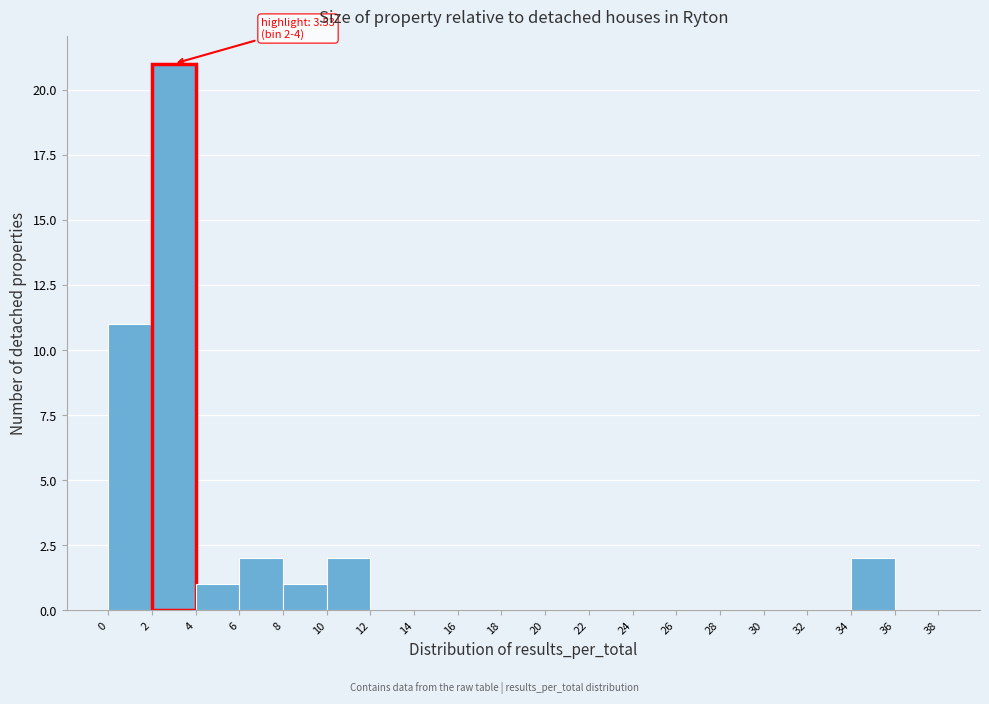

Which range on the x-axis has the tallest bar?

2 to 4